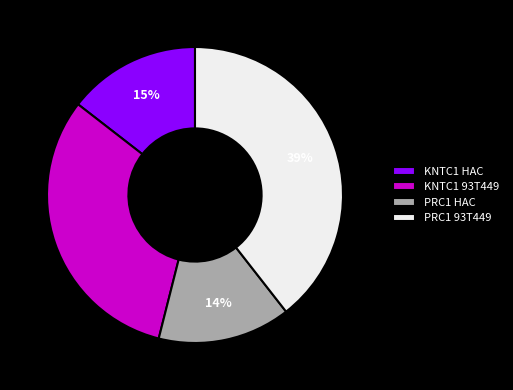

Count the number of slices in the pie.

4